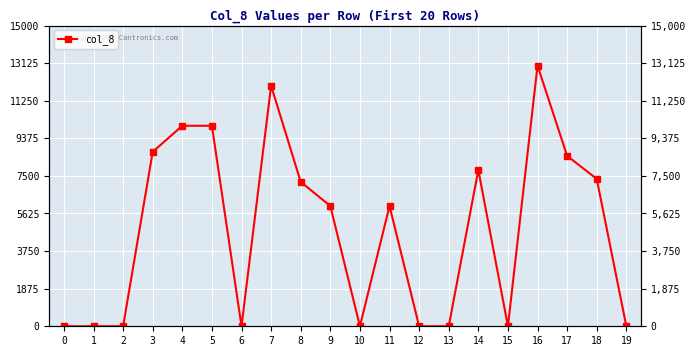

Between 1 and 16, which is larger?

16